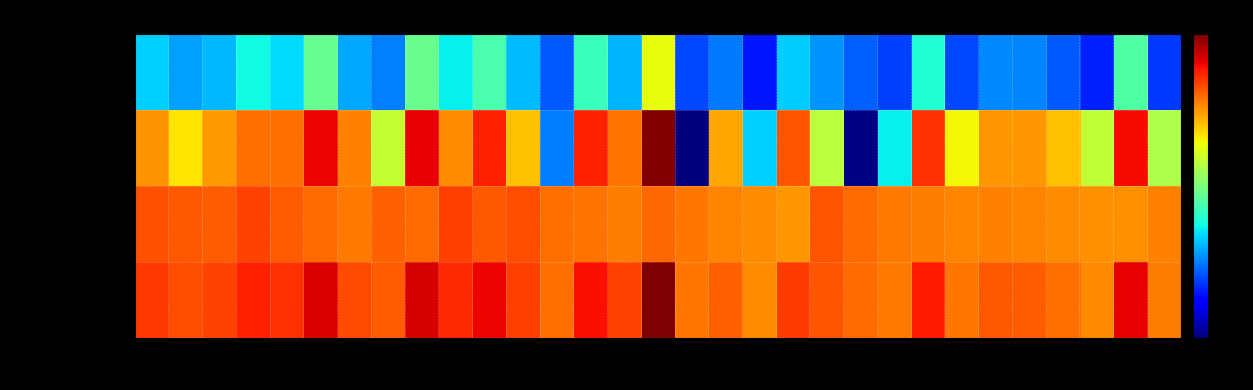

Which series has the largest range (max minus min)?

res_ones_norm